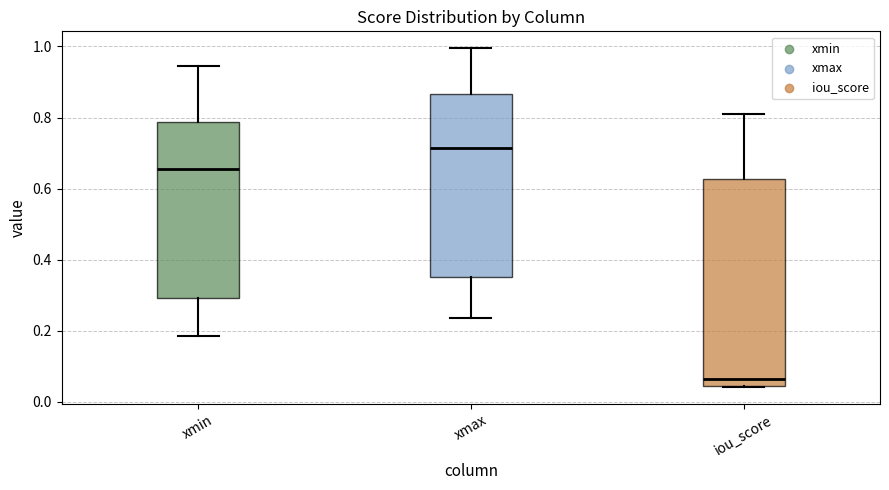

Which box's median line is the lowest?

iou_score